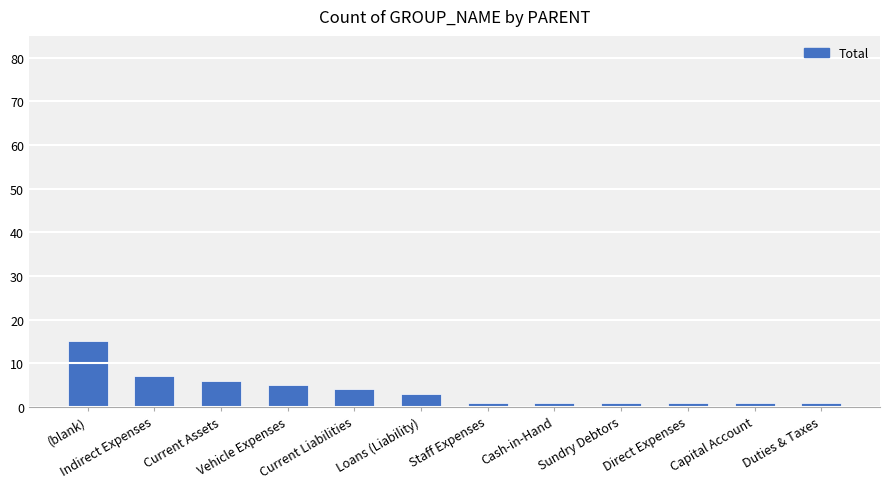

Reading left to right, list all the values displayed in this chart.

15	7	6	5	4	3	1	1	1	1	1	1